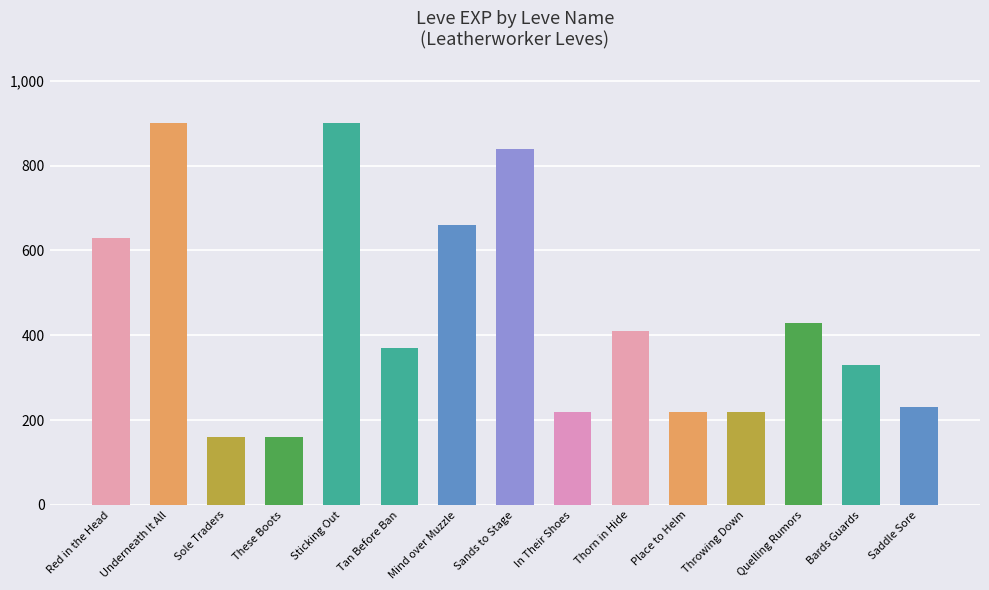

What is the change in value from Underneath It All to Sole Traders?

-740